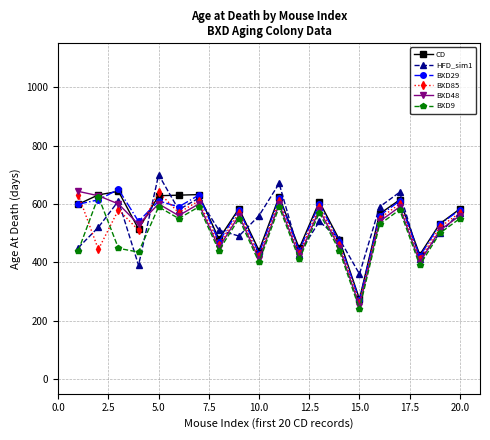

Which series ends up on top after the final intersection of BXD48 and BXD85?

BXD85